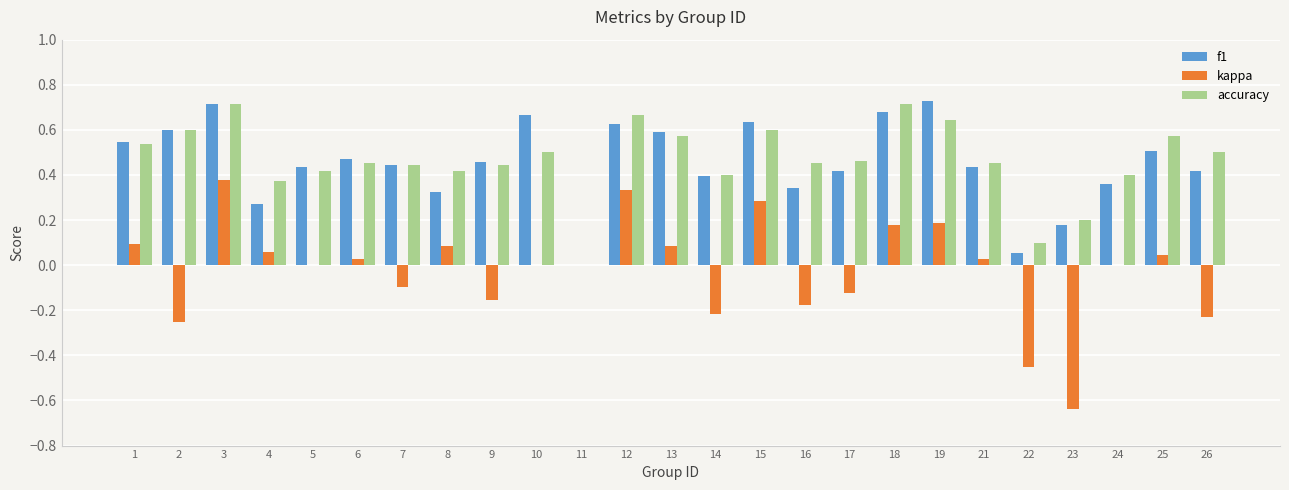

How many values in f1 are above zero?

24